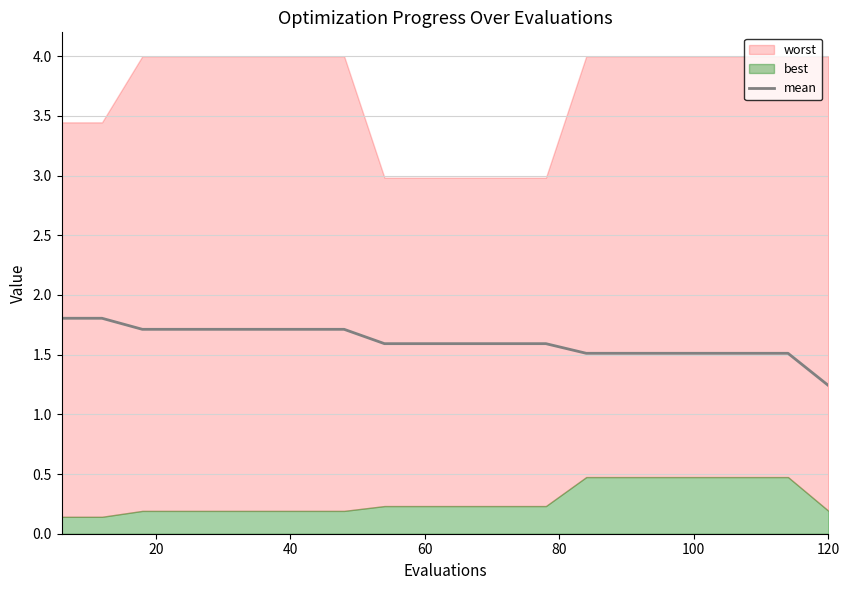

At which label is mean closest to 1?

120